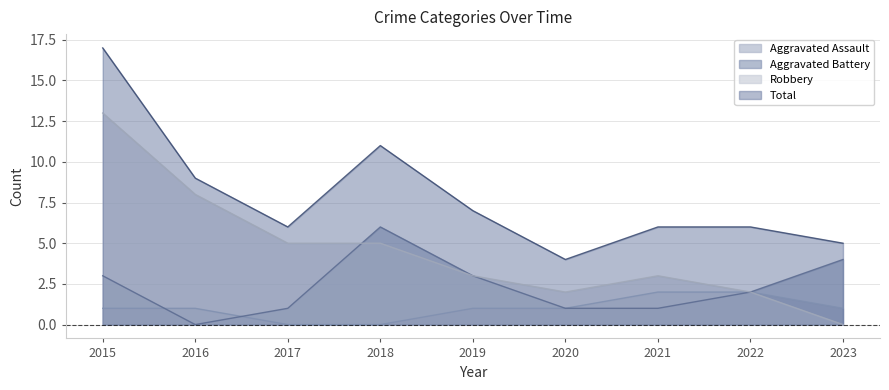

What is the spread (max minus min) of values at 2023?

5